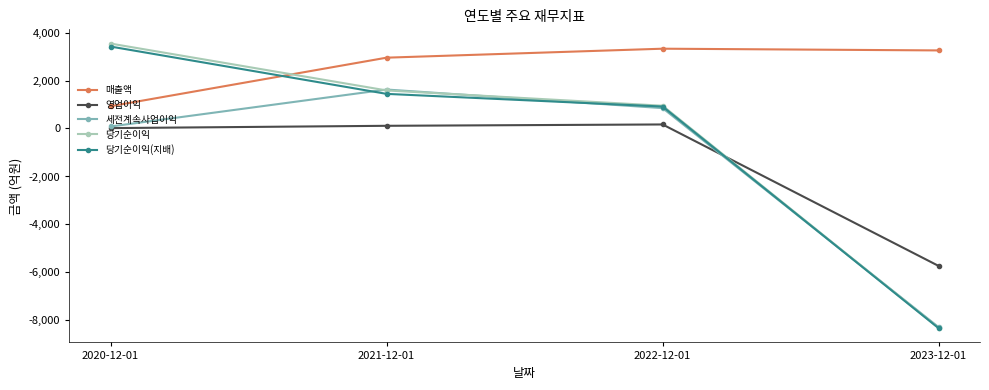

What is the total value across all series at 2023-12-01?

-27392